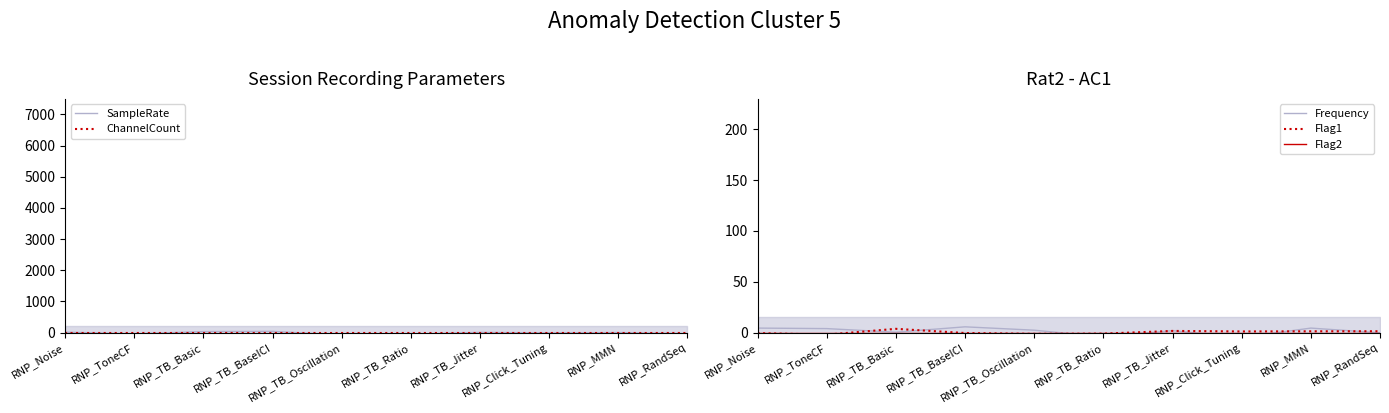

Which series has the largest range (max minus min)?

SampleRate